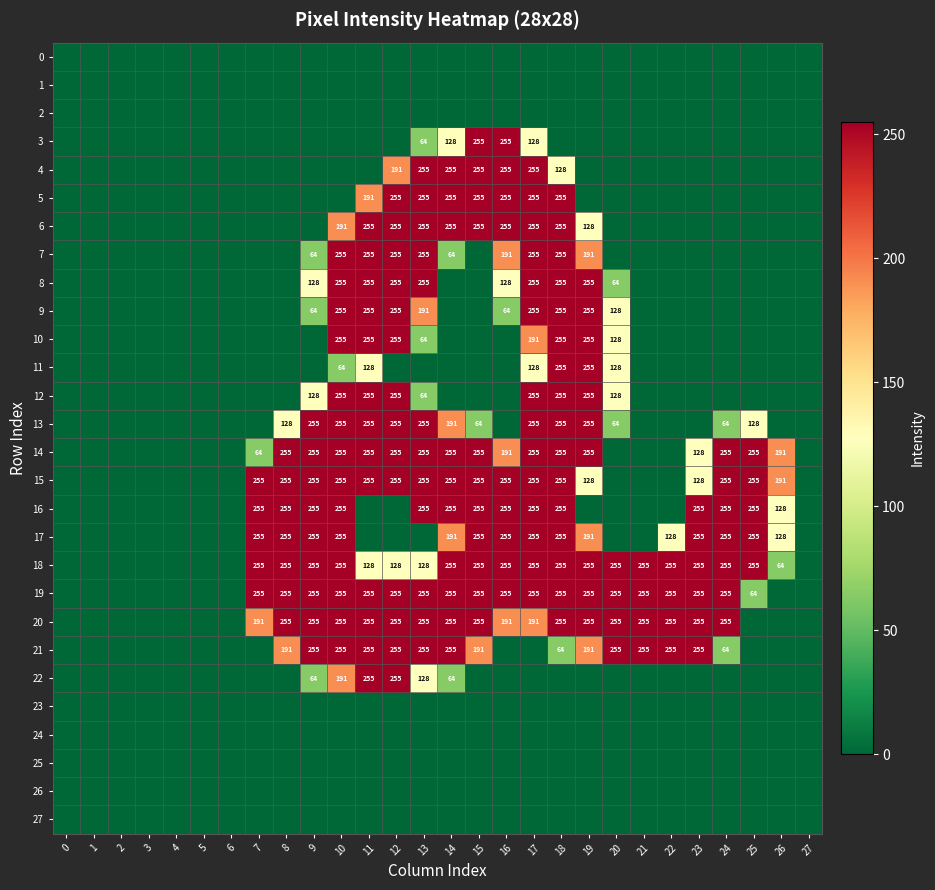

At how many categories does at least one series exceed 246?

19